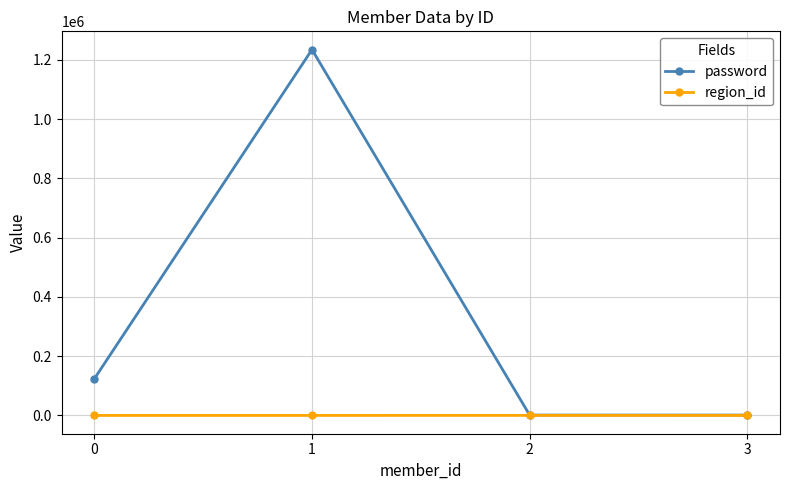

Rank the series by their average value, from lowest to highest.

region_id, password